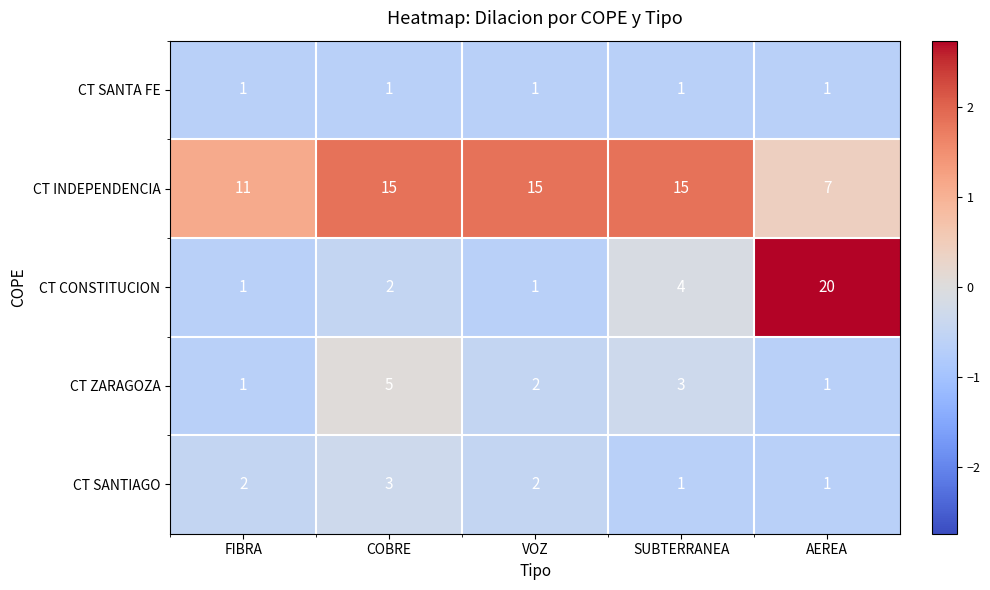

What is the spread (max minus min) of values at VOZ?

14